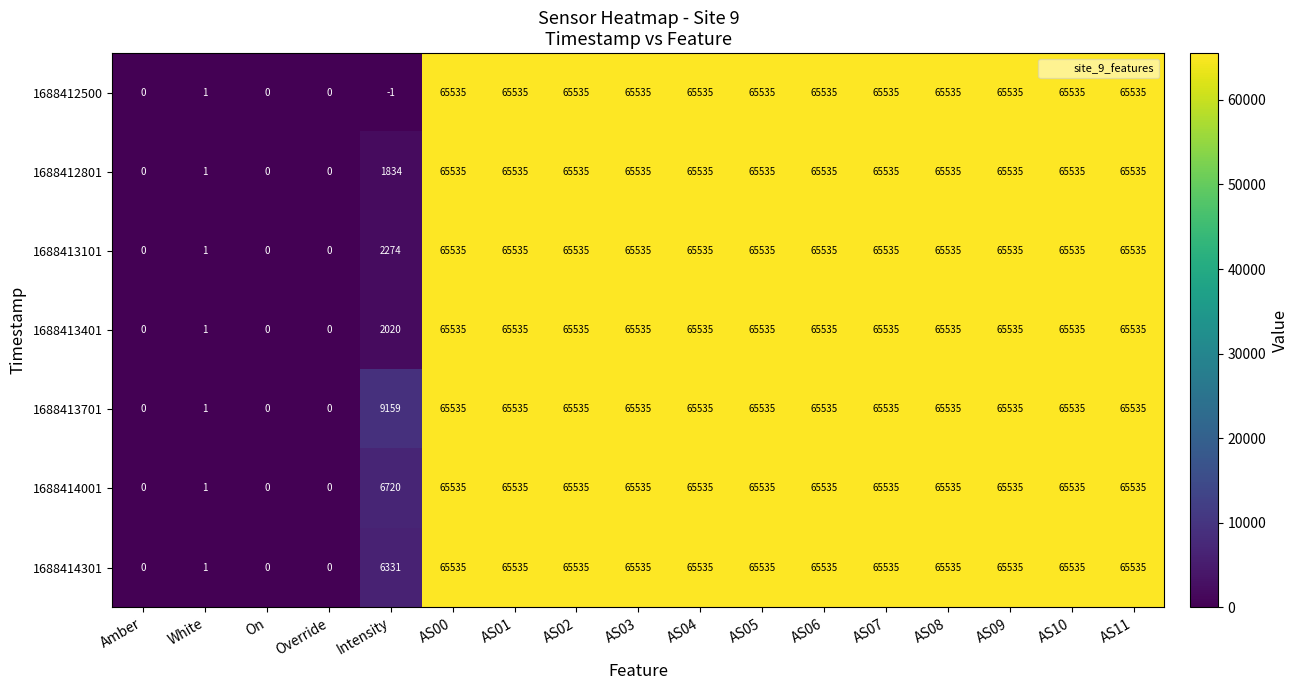

Which series has the largest total across all categories?

1688413701